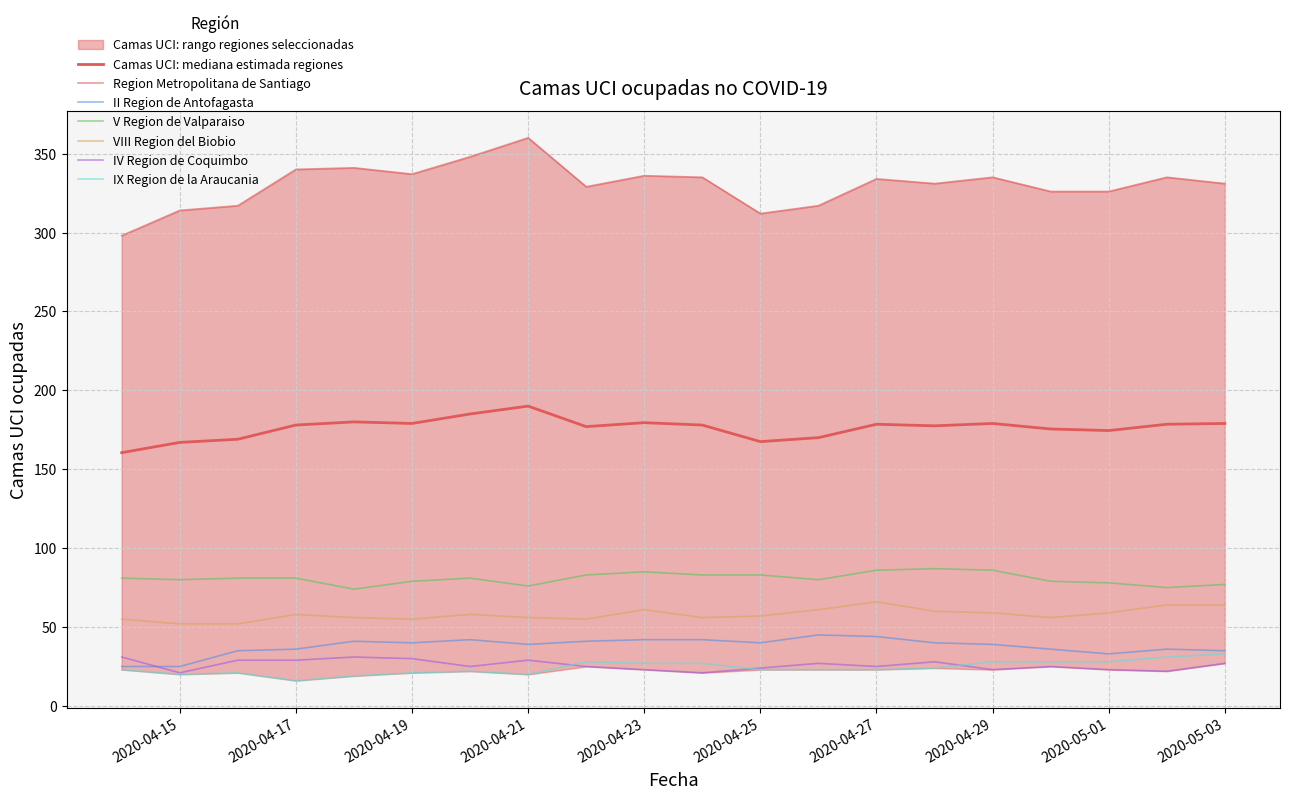

True or false: II Region de Antofagasta and Region Metropolitana de Santiago cross at least once.

False